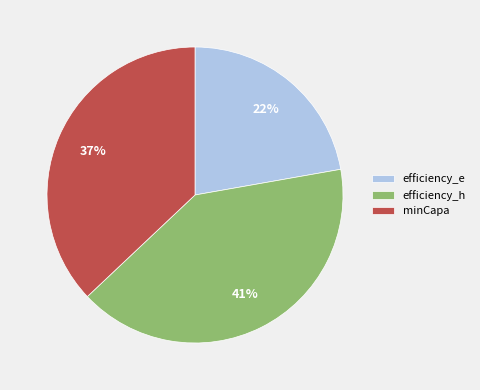

Do minCapa and efficiency_h together represent more than half of the pie?

Yes